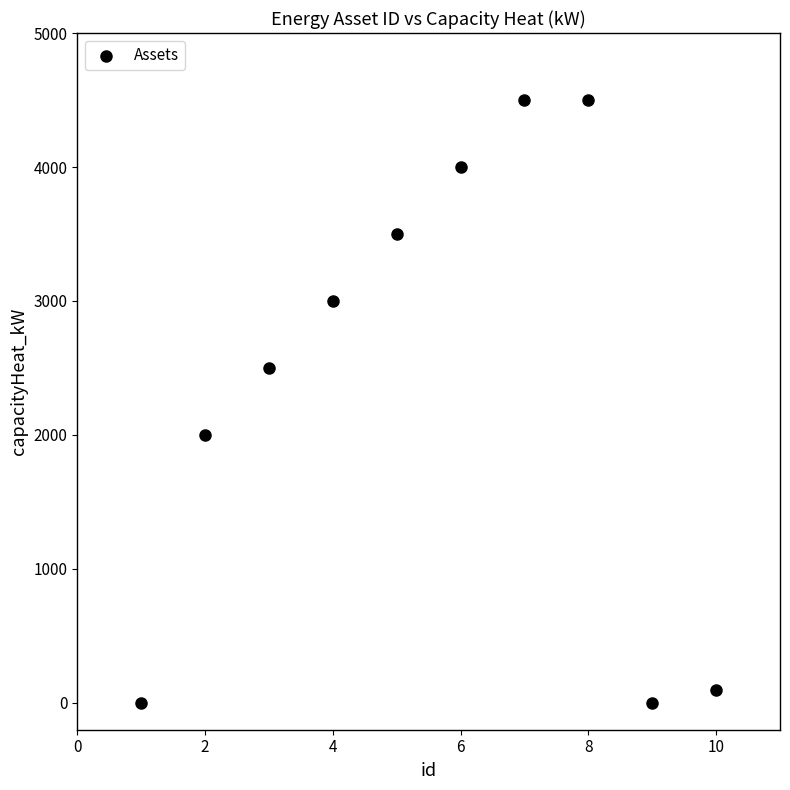

What is the range of Y values (max minus min)?

4500